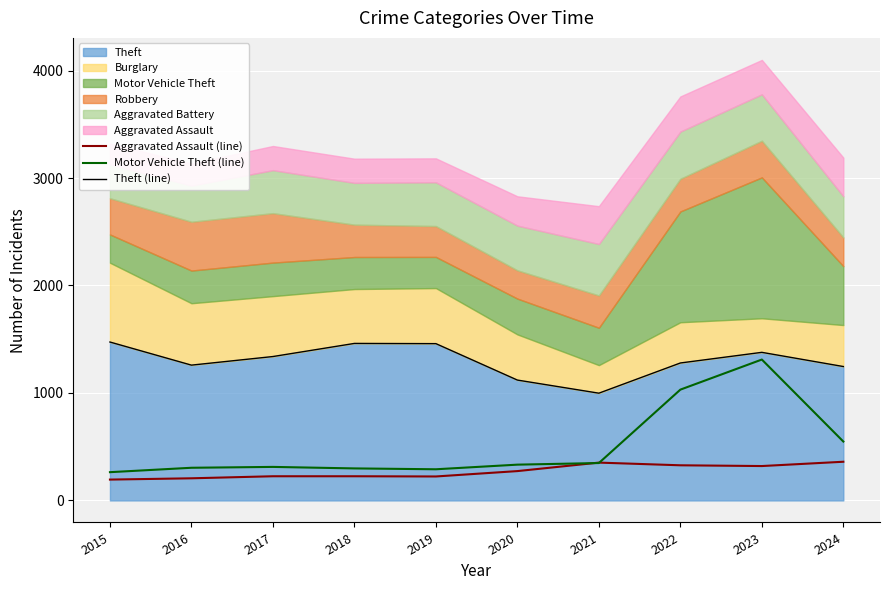

True or false: Aggravated Assault (line) and Theft (line) intersect in this chart.

False